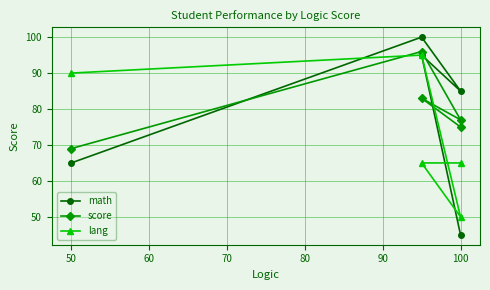

Between 50 and 80, which series saw the biggest shift?

math